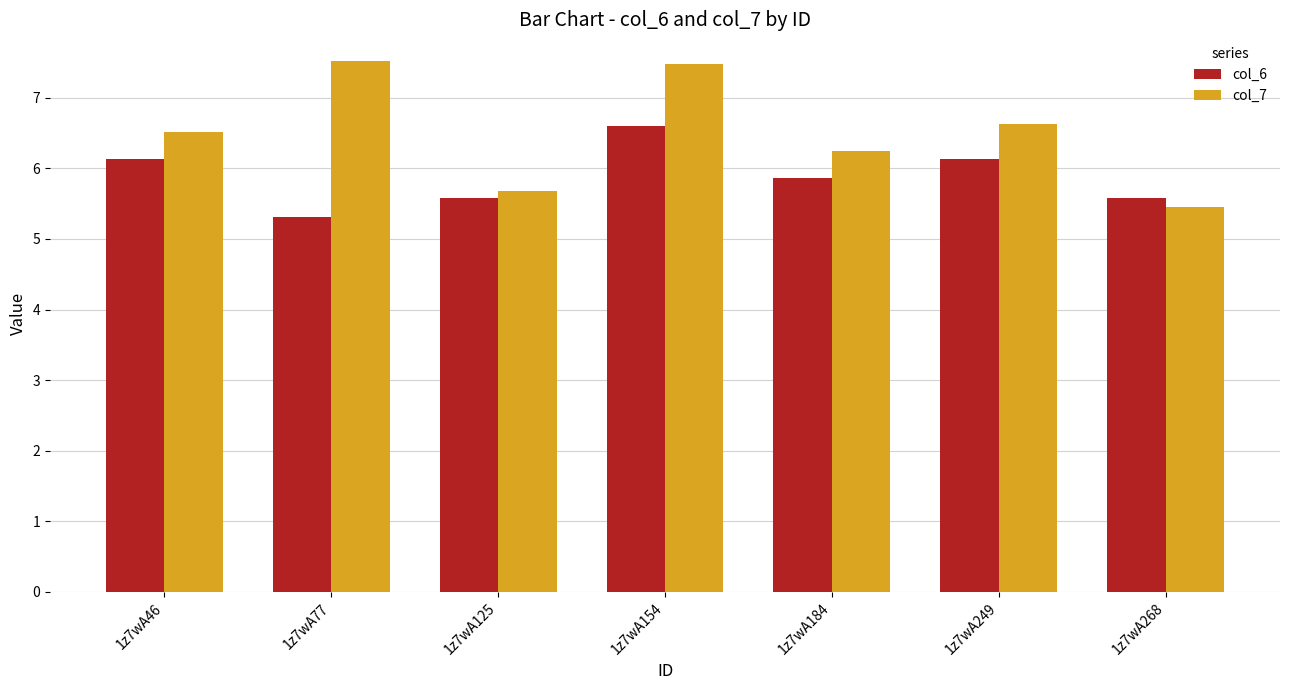

Reading right to left, transcribe all the data shown in this chart.

col_6: 5.6	6.1	5.9	6.6	5.6	5.3	6.1
col_7: 5.5	6.6	6.2	7.5	5.7	7.5	6.5